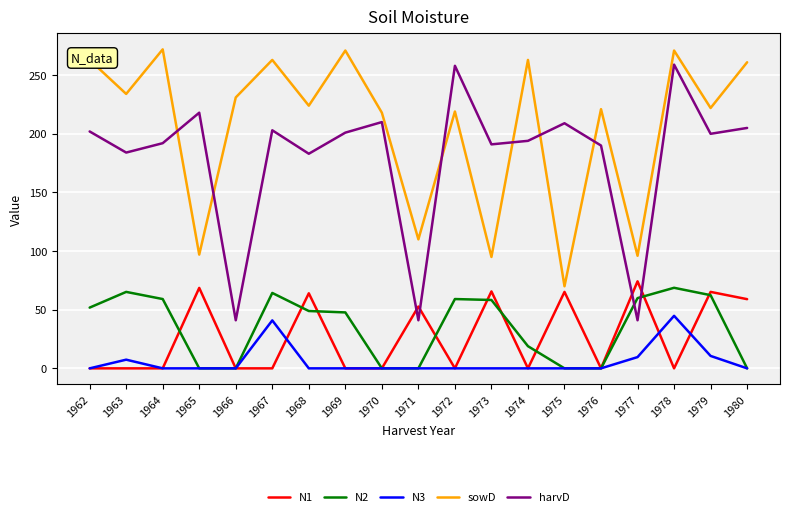

How many lines are shown in the chart?

5